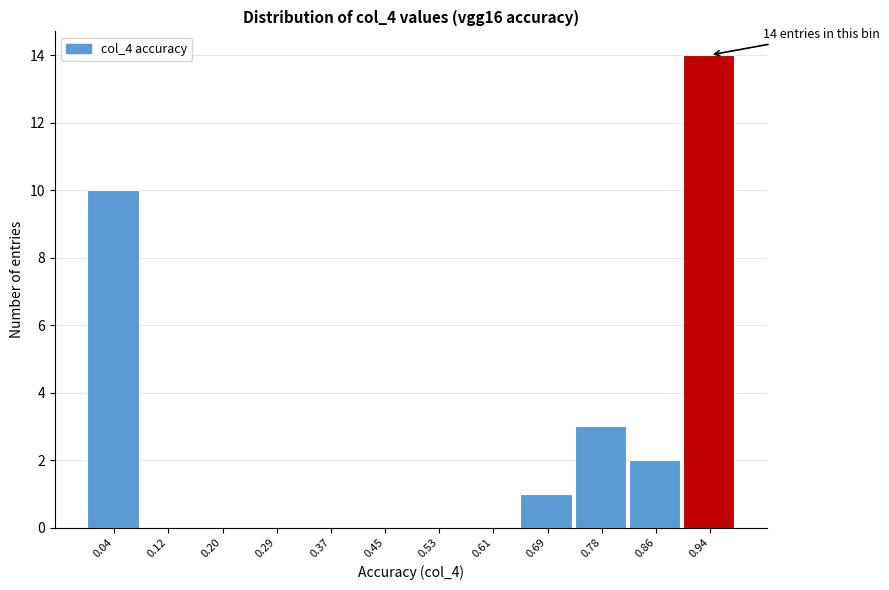

Which range on the x-axis has the tallest bar?

0.90 to 0.98